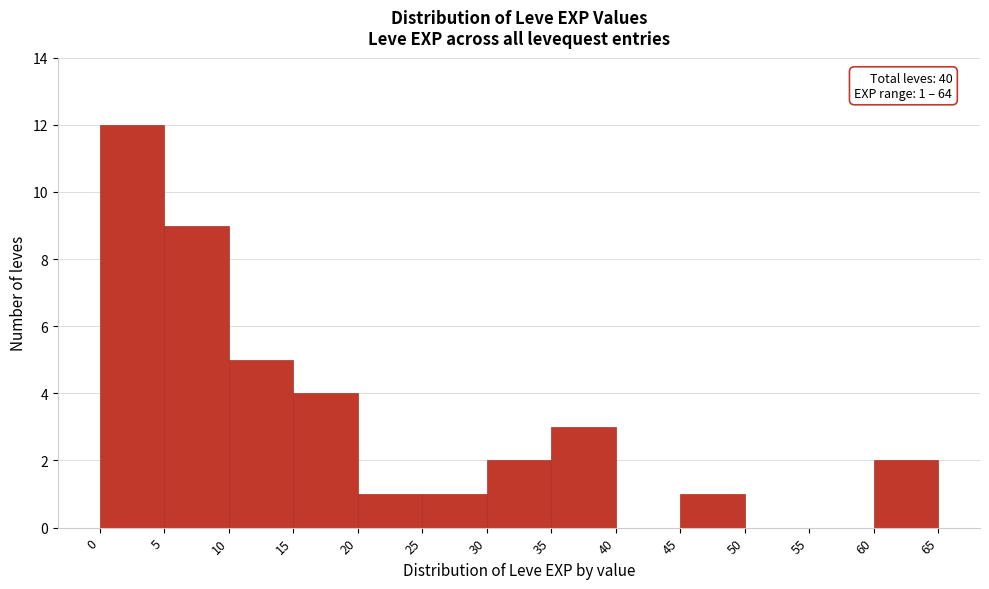

Which range on the x-axis has the tallest bar?

0 to 5